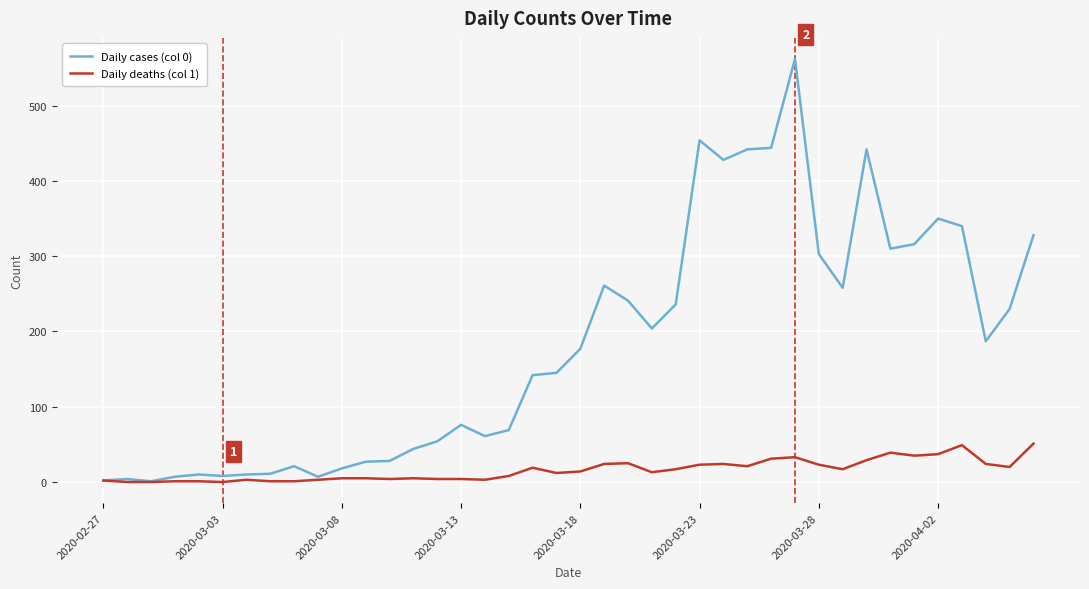

List the series in order of their overall mean, lowest first.

Daily deaths (col 1), Daily cases (col 0)